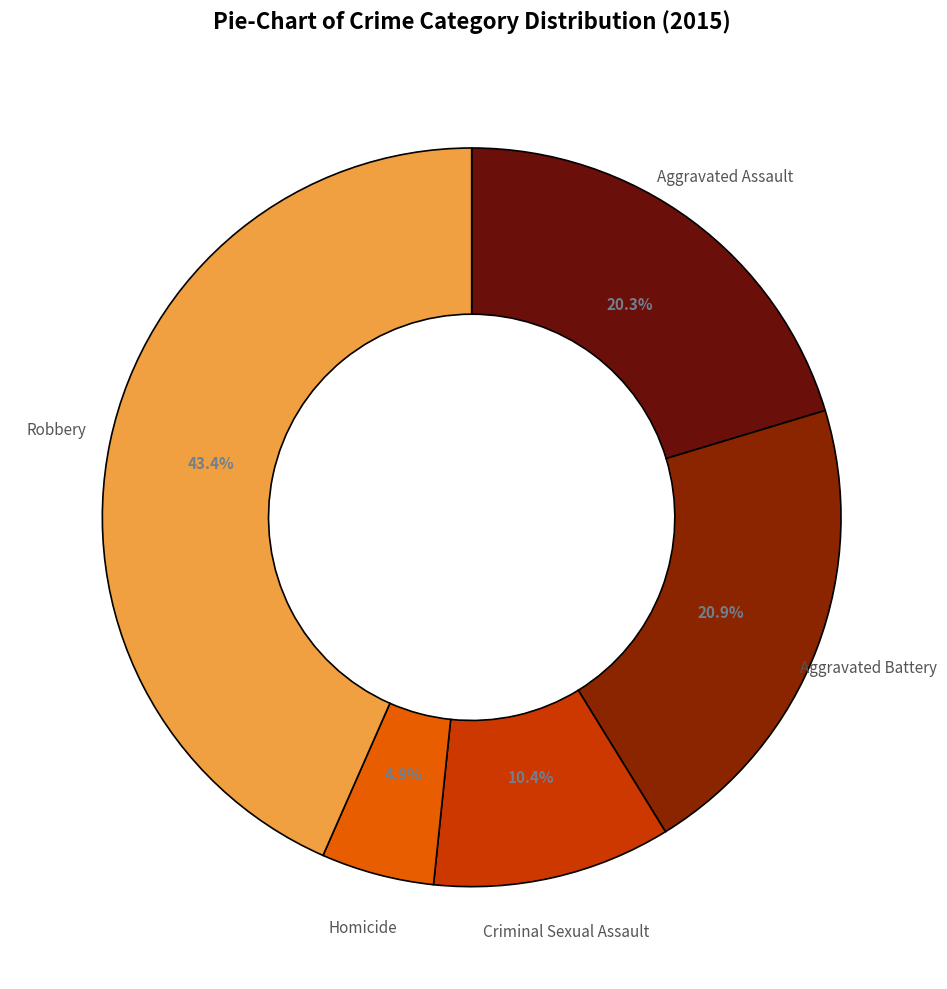

Does Criminal Sexual Assault represent more than half of the total?

No